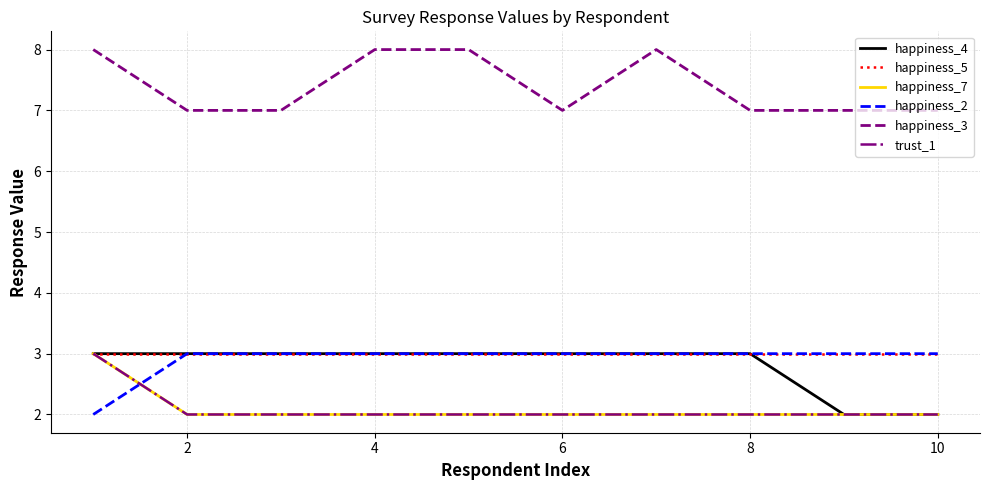

Does the chart display data point markers on the line(s)?

No